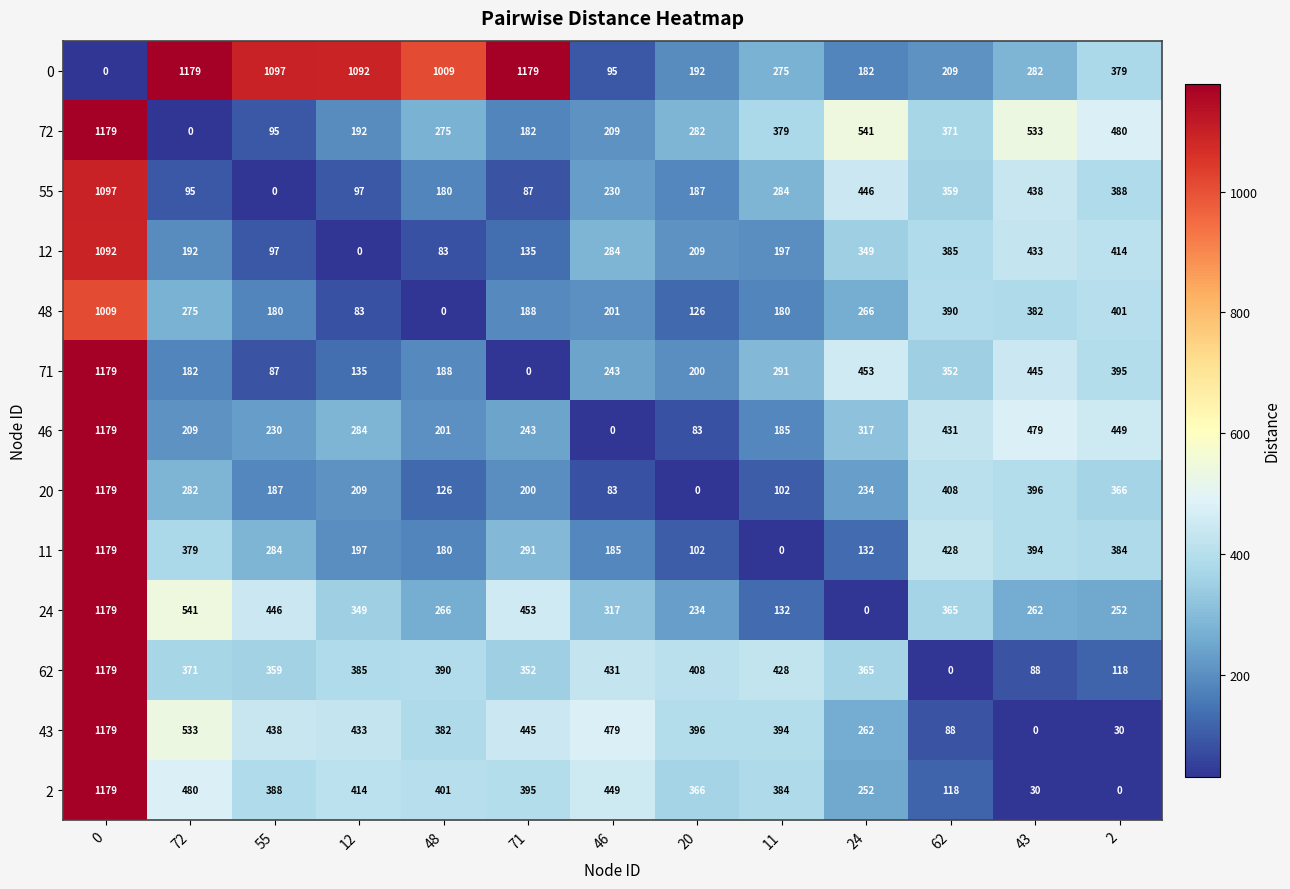

At 12, list the series in order from smallest to largest.

12, 48, 55, 71, 72, 11, 20, 46, 24, 62, 2, 43, 0